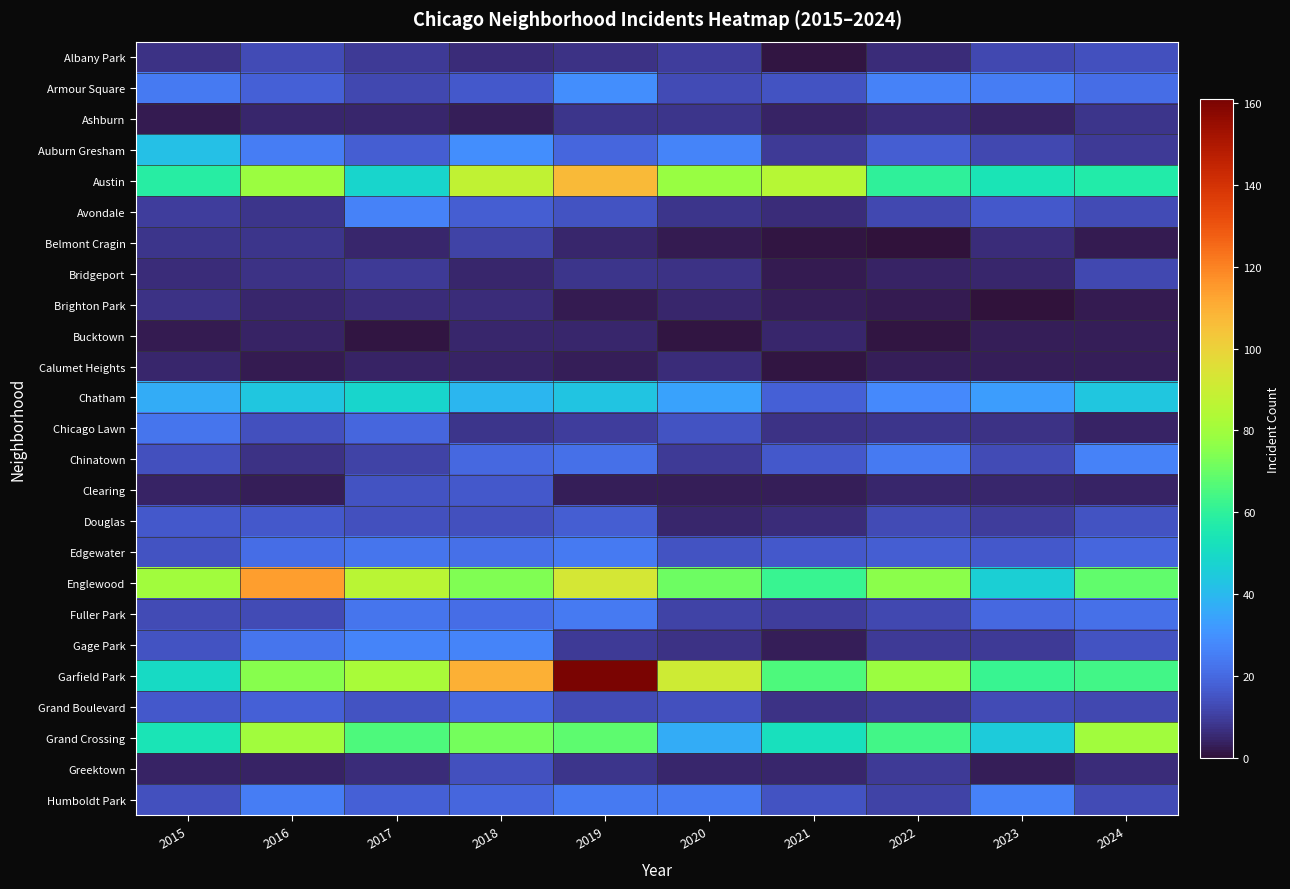

Which series has the largest total across all categories?

Garfield Park